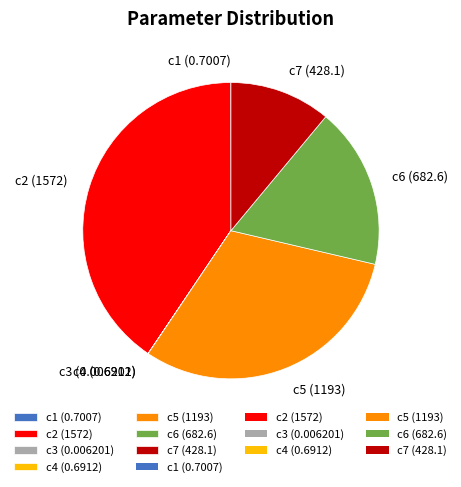

Between c2 (1572) and c6 (682.6), which is larger?

c2 (1572)